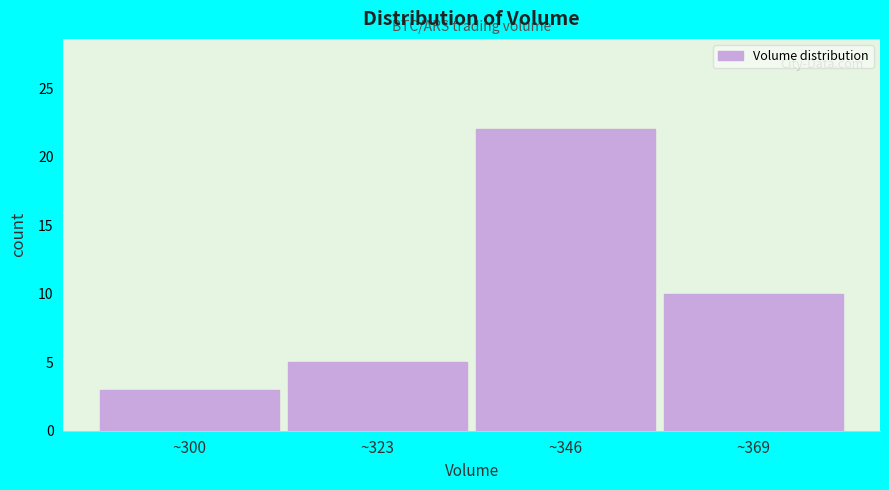

What is the height of the bar covering 310 to 335 on the x-axis? Neither the bar edges nor the heights are printed on the chart, so give them approximately, as read against the axes.

5